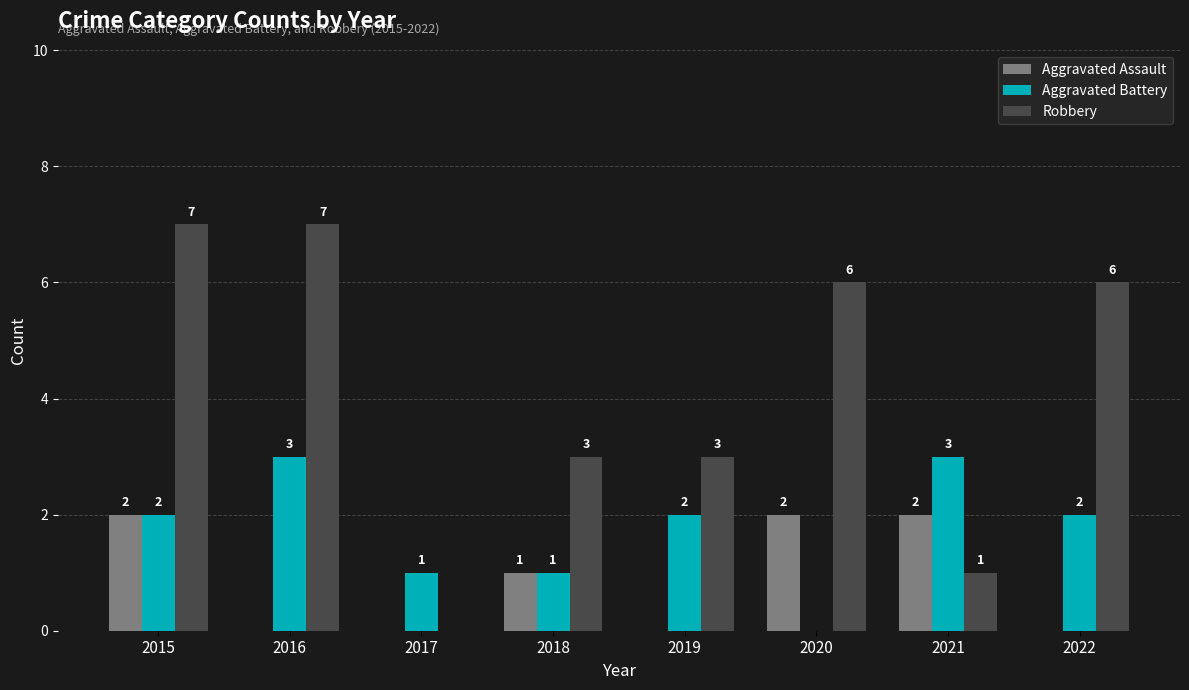

Between 2017 and 2020, which series saw the biggest shift?

Robbery